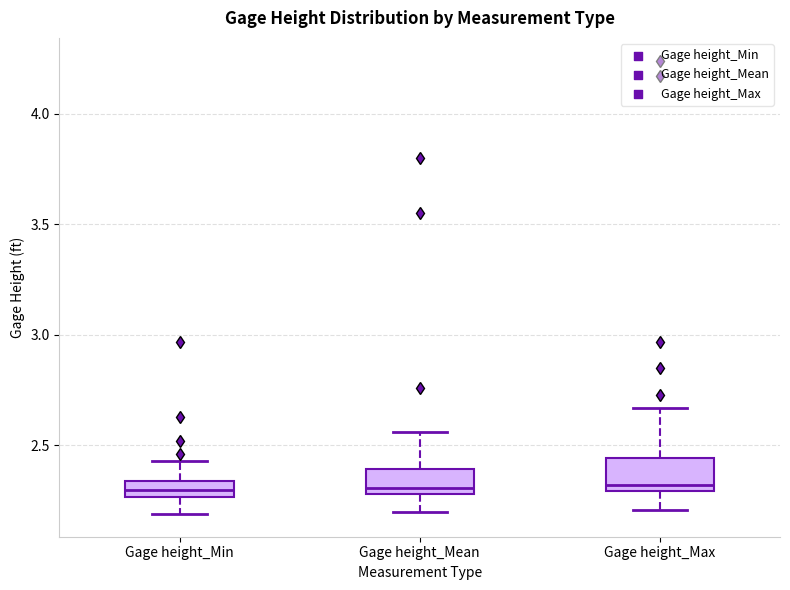

Where does the upper whisker of the box for Gage height_Min end on the y-axis? The values are not printed on the chart, so give them approximately, as read against the axis.

2.45